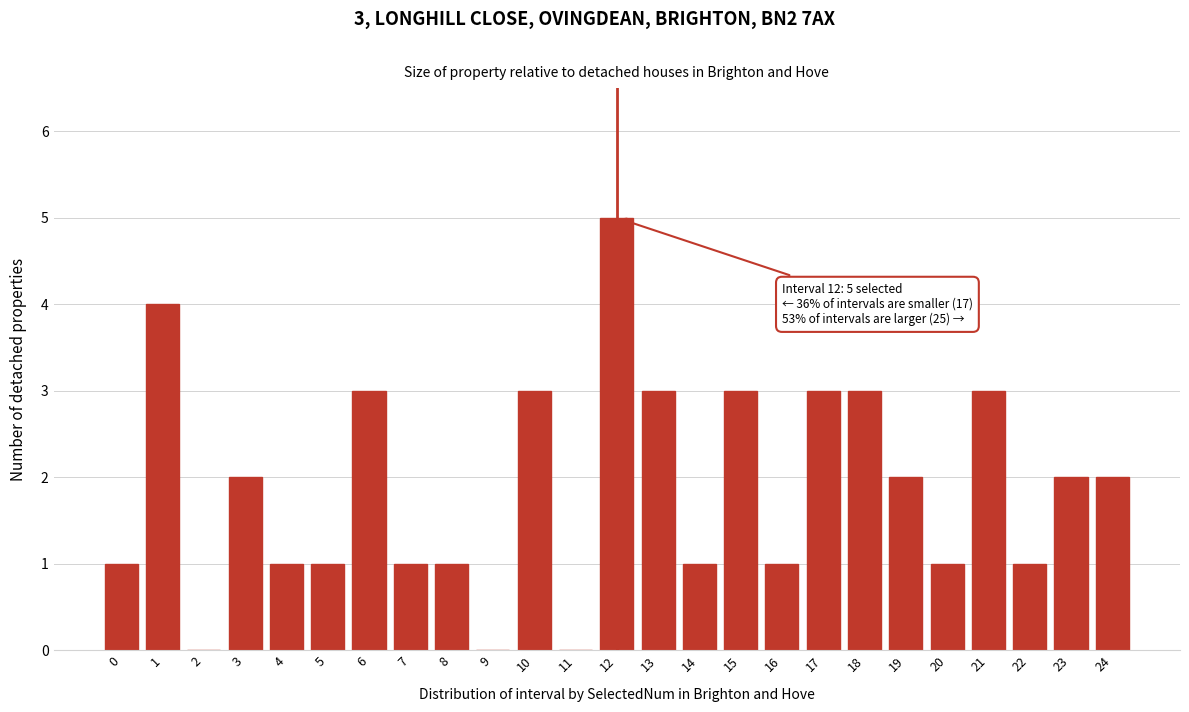

Reading left to right, transcribe all the data shown in this chart.

0=1	1=4	2=0	3=2	4=1	5=1	6=3	7=1	8=1	9=0	10=3	11=0	12=5	13=3	14=1	15=3	16=1	17=3	18=3	19=2	20=1	21=3	22=1	23=2	24=2